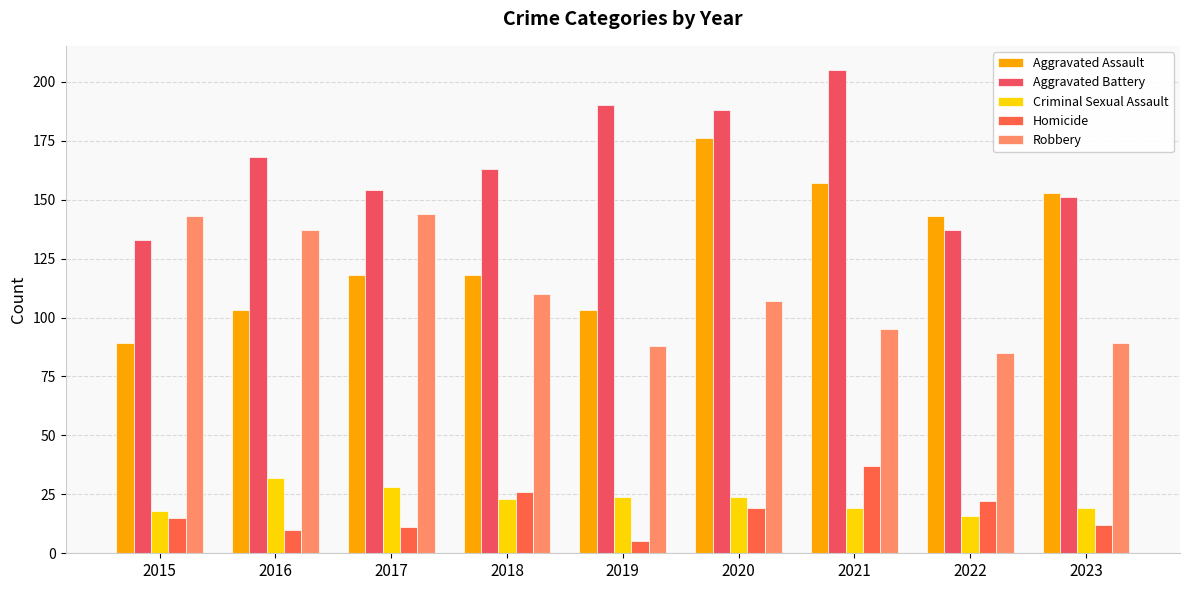

At which label does Homicide first exceed 15?

2018